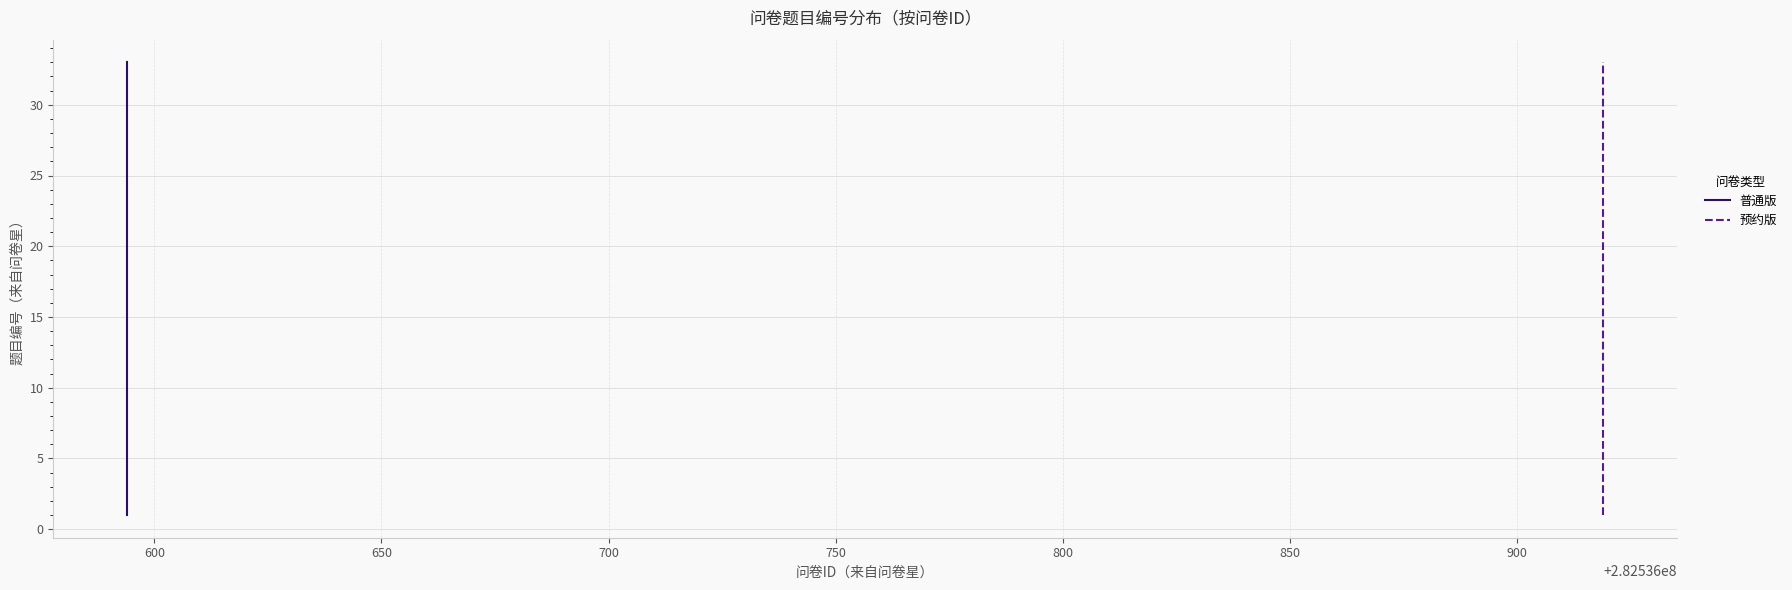

What is the maximum value shown in the chart?

33